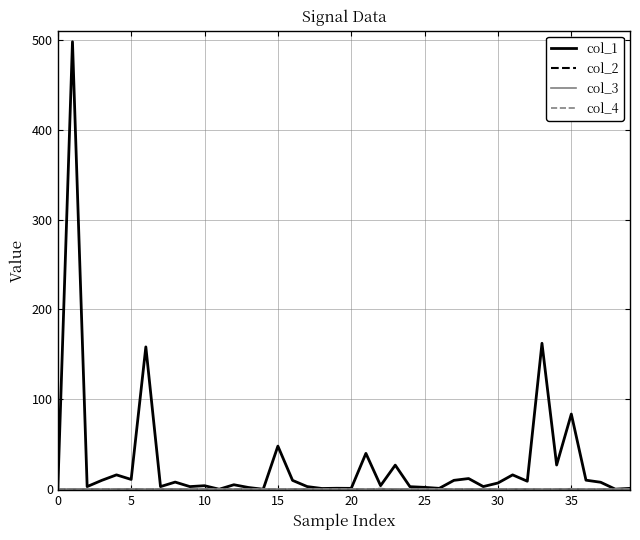

Is this an area chart (filled region under the line)?

No